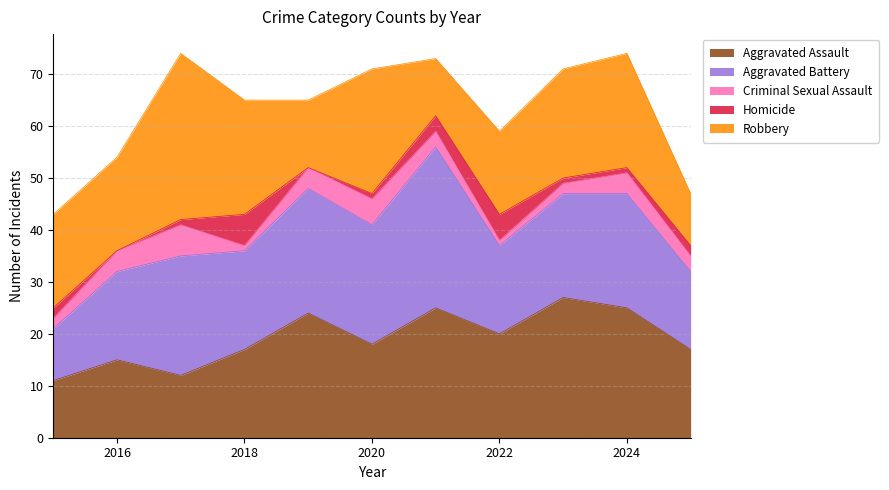

What is the difference between the highest and lowest values at 2023?

26